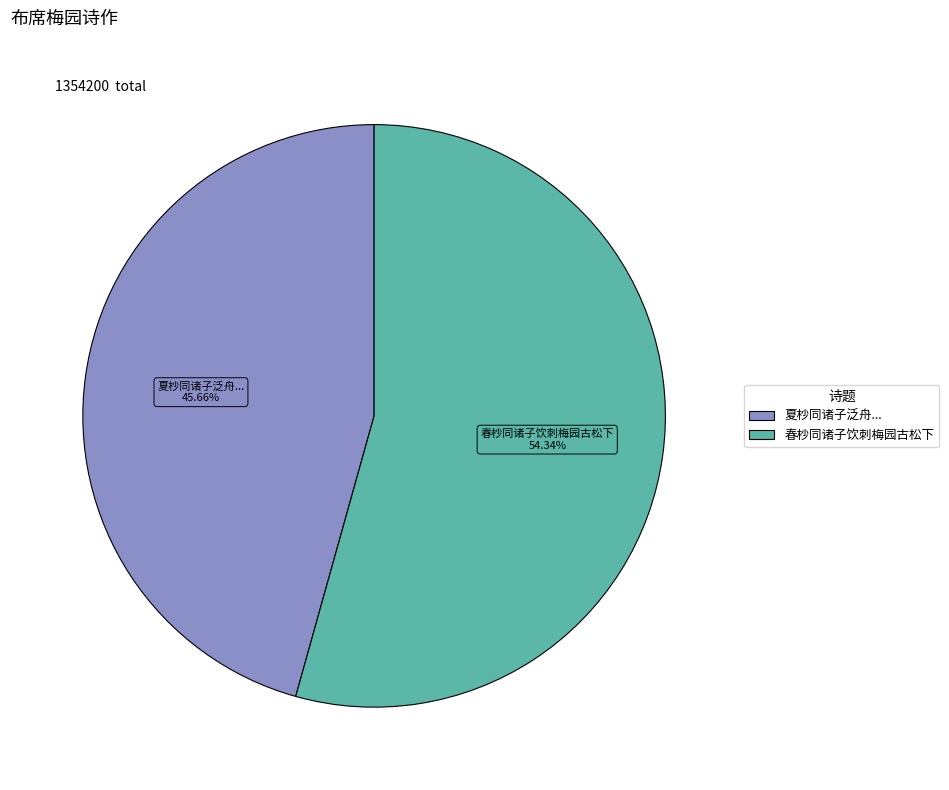

Is the sum of 夏杪同诸子泛舟... and 春杪同诸子饮刺梅园古松下 greater than half?

Yes